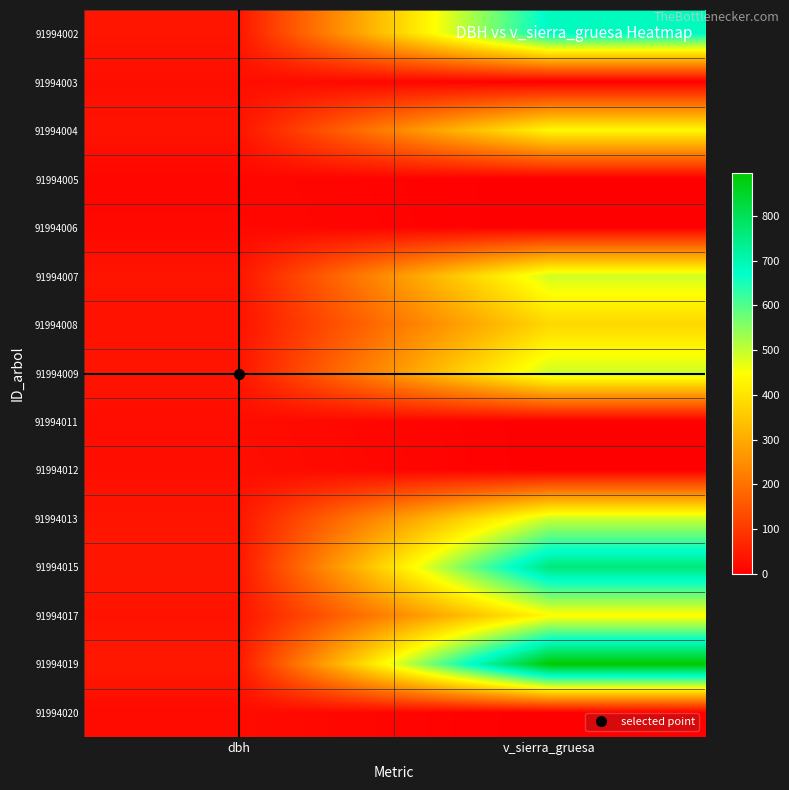

How many series are shown in this chart?

15